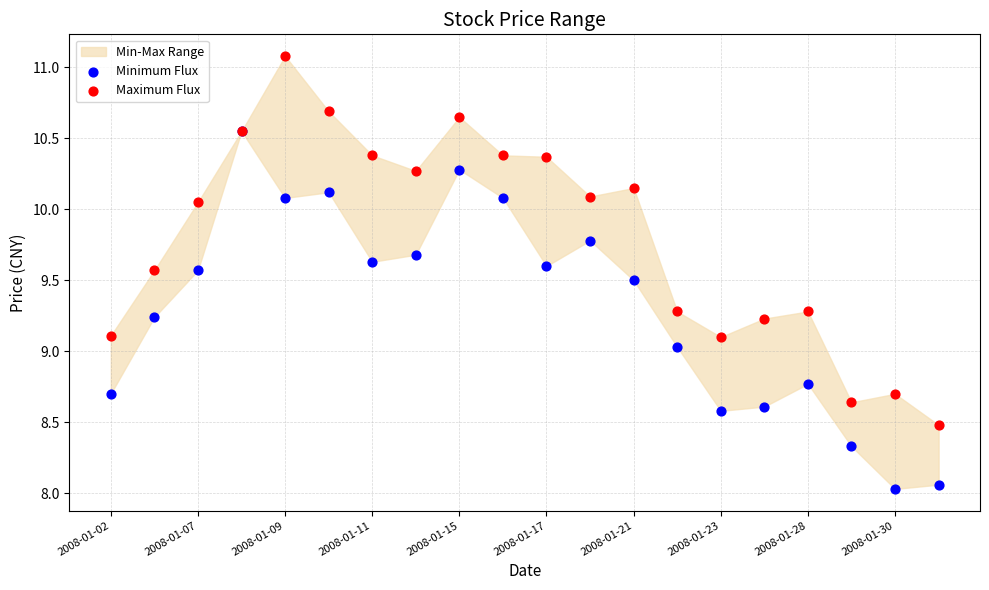

Which series reaches the minimum Y coordinate?

Minimum Flux